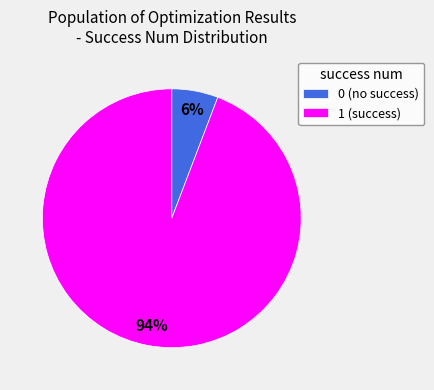

To the nearest percent, what is the average slice percentage?

50%